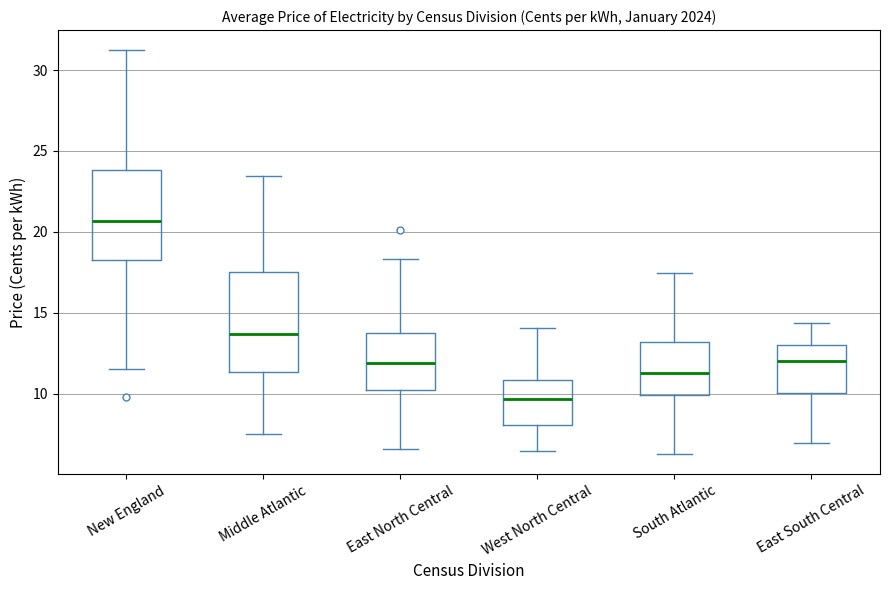

Where does the median line of the box for West North Central sit on the y-axis? The values are not printed on the chart, so give them approximately, as read against the axis.

9.5